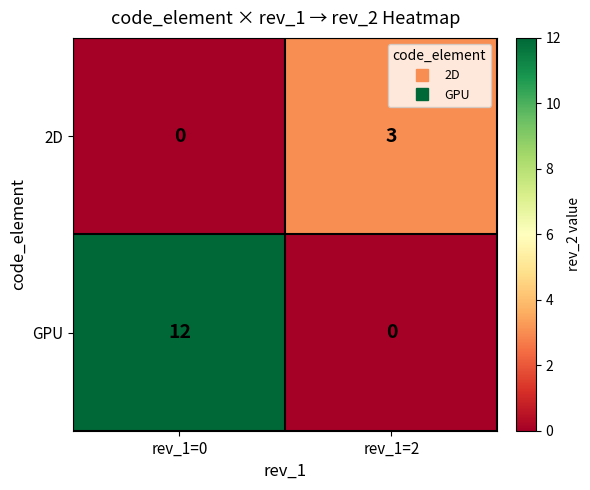

Reading right to left, list all the values displayed in this chart.

2D: rev_1=2=3	rev_1=0=0
GPU: rev_1=2=0	rev_1=0=12